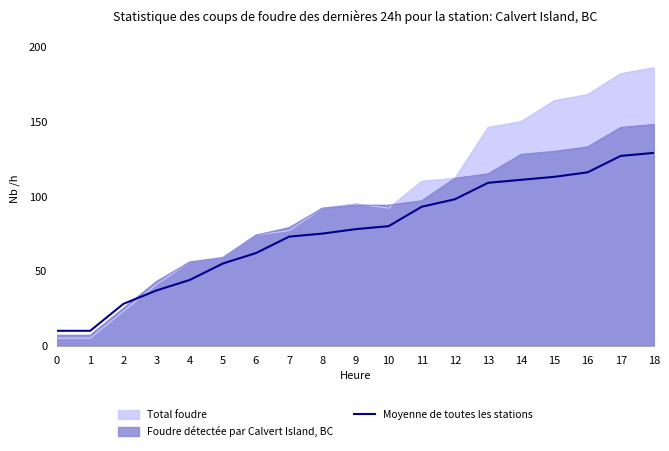

True or false: Foudre détectée par Calvert Island, BC has a value of 38 at 11.

False